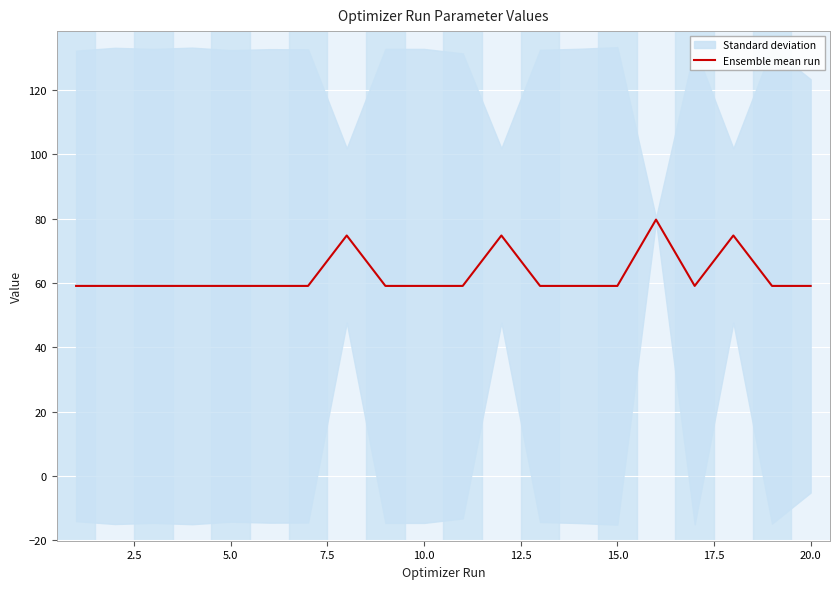

True or false: Ensemble mean run has a value of 15.2 at 5.0.

False